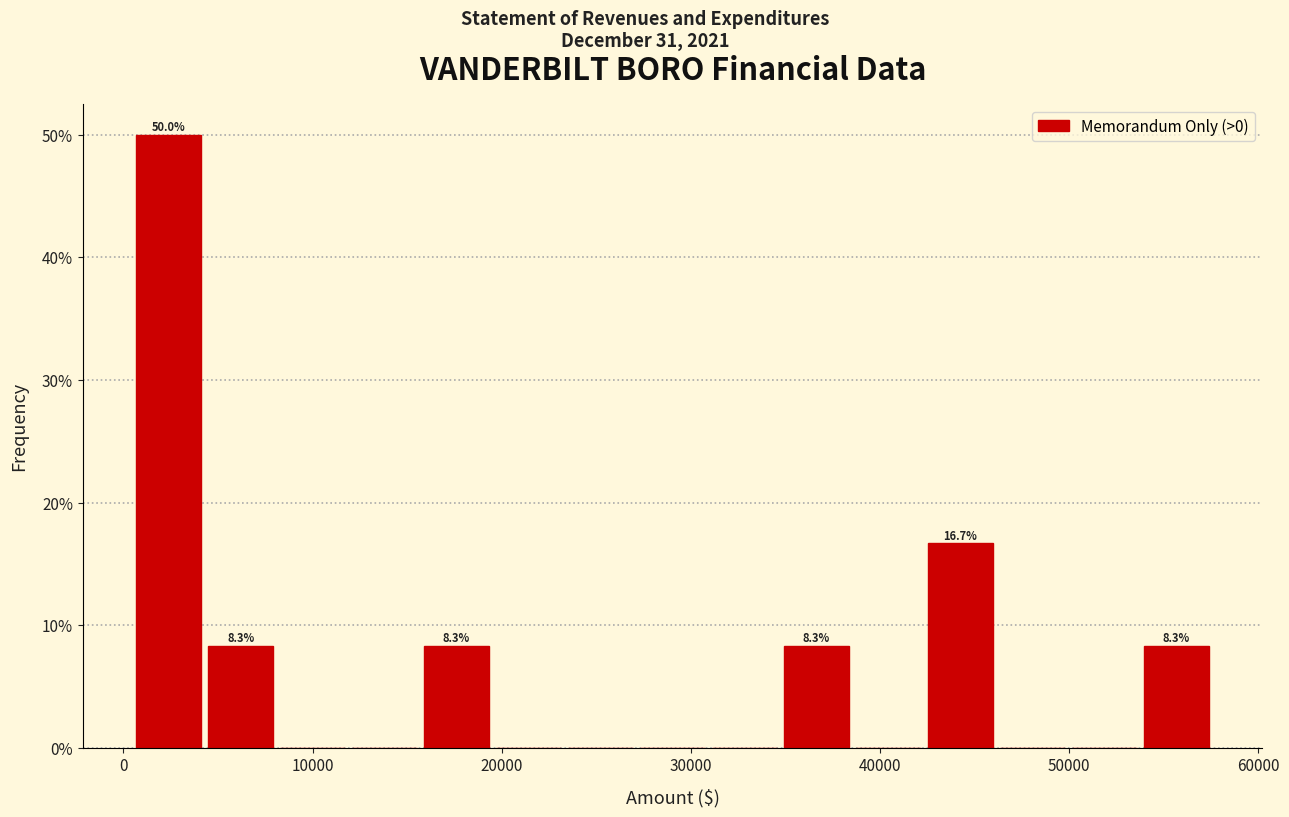

Read against the x-axis, roughly where is the centre of the tallest bar?

2000